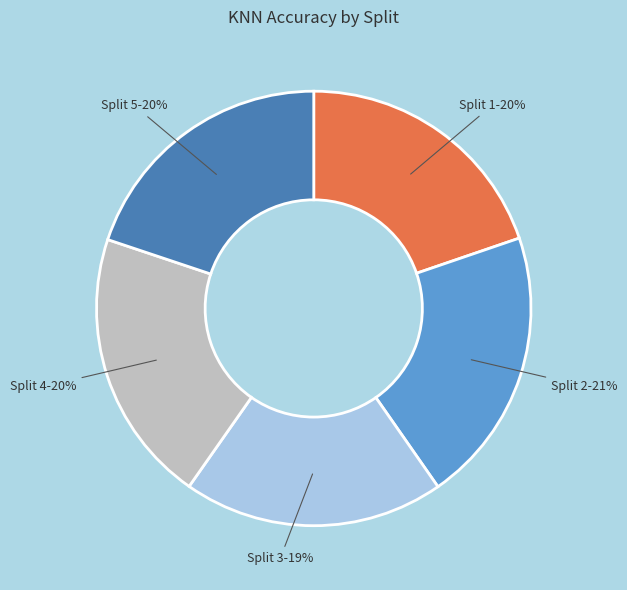

Is the sum of Split 5 and Split 2 greater than half?

No